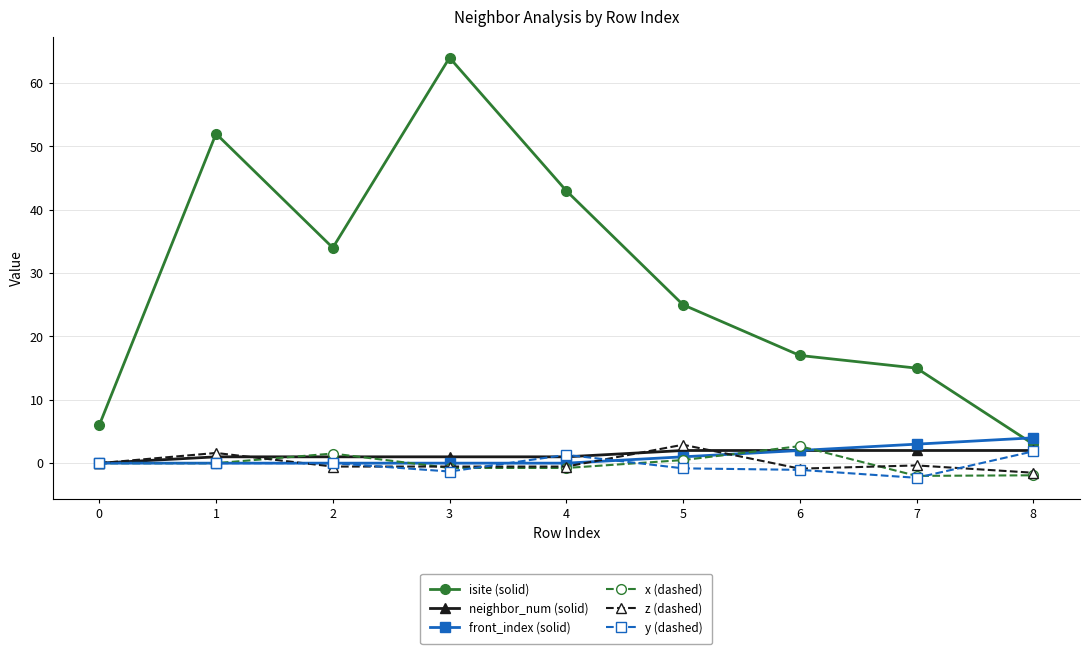

How many lines are shown in the chart?

6